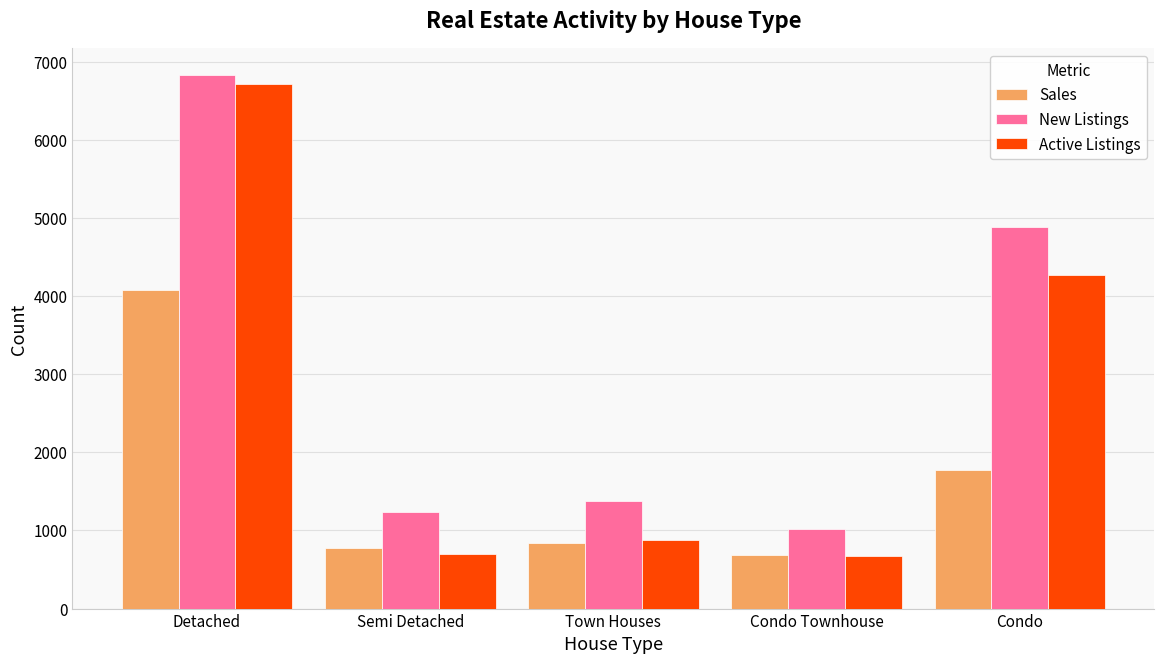

At how many categories does at least one series exceed 4235?

2